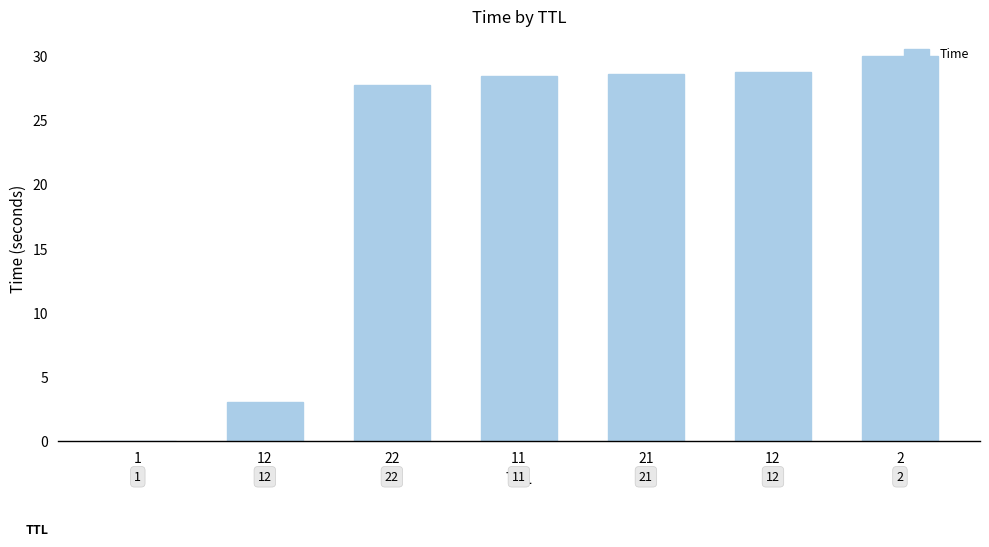

Reading right to left, transcribe all the data shown in this chart.

2=30.0	12=28.7	21=28.6	11=28.4	22=27.7	12=3.1	1=0.0